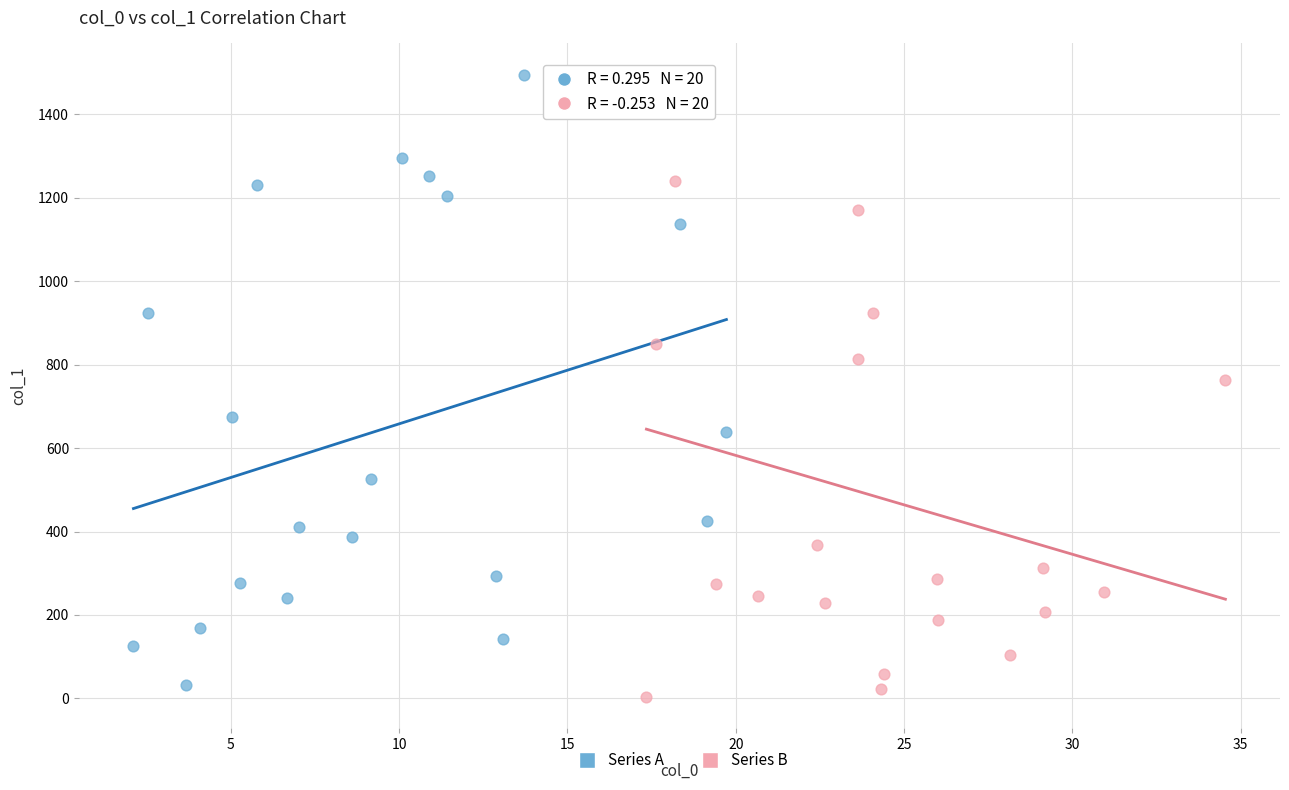

Which series contains the lowest Y value?

Series B